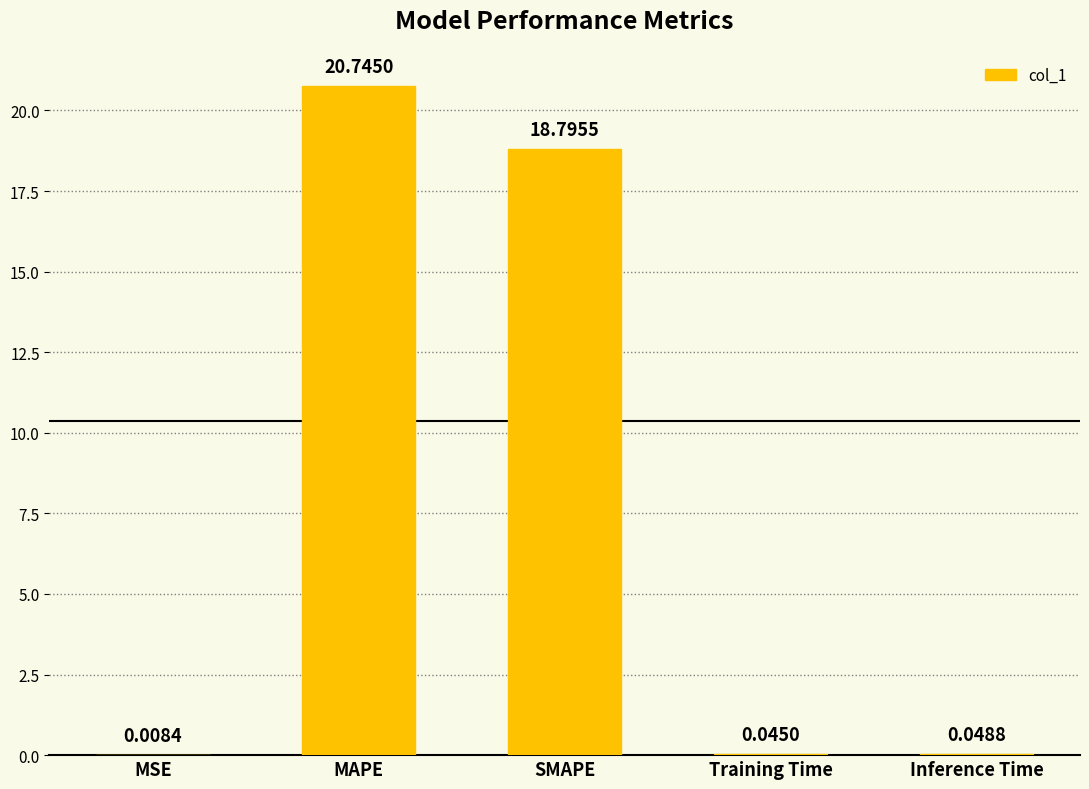

What is the sum of the values at Inference Time and SMAPE?

18.8